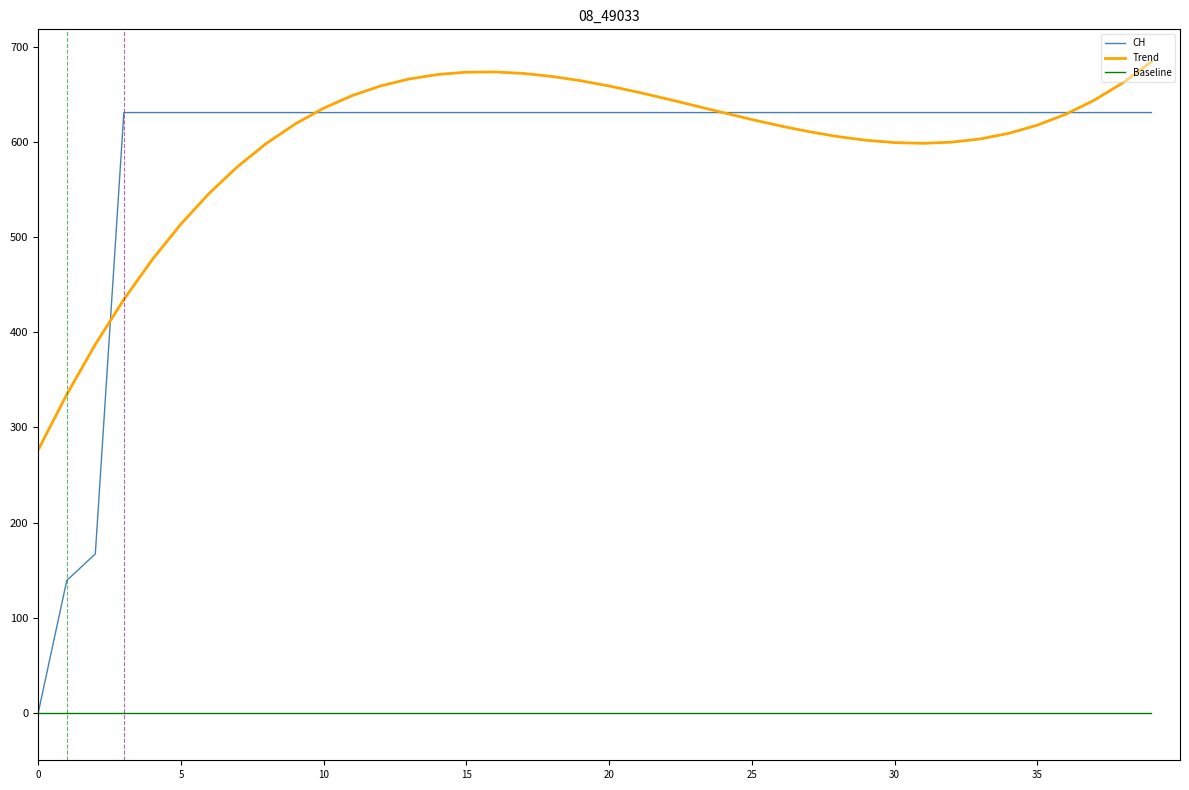

How many times do CH and Trend cross each other?

4